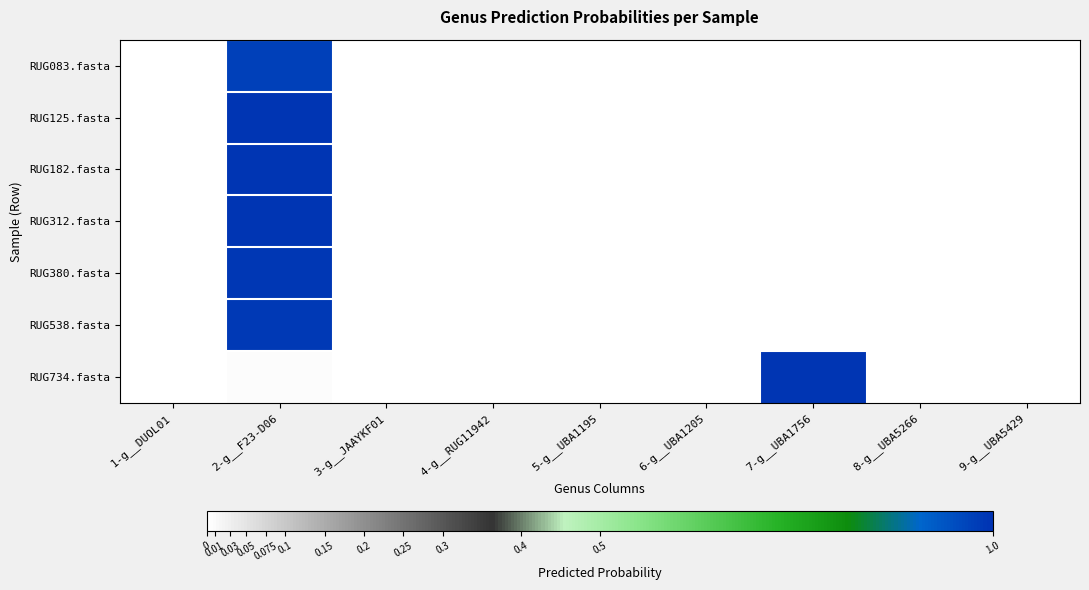

Reading left to right, what are all the values shown in this chart?

RUG083.fasta: 1-g__DUOL01=0.0	2-g__F23-D06=1.0	3-g__JAAYKF01=0.0	4-g__RUG11942=0.0	5-g__UBA1195=0.0	6-g__UBA1205=0.0	7-g__UBA1756=0.0	8-g__UBA5266=0.0	9-g__UBA5429=0.0
RUG125.fasta: 1-g__DUOL01=0.0	2-g__F23-D06=1.0	3-g__JAAYKF01=0.0	4-g__RUG11942=0.0	5-g__UBA1195=0.0	6-g__UBA1205=0.0	7-g__UBA1756=0.0	8-g__UBA5266=0.0	9-g__UBA5429=0.0
RUG182.fasta: 1-g__DUOL01=0.0	2-g__F23-D06=1.0	3-g__JAAYKF01=0.0	4-g__RUG11942=0.0	5-g__UBA1195=0.0	6-g__UBA1205=0.0	7-g__UBA1756=0.0	8-g__UBA5266=0.0	9-g__UBA5429=0.0
RUG312.fasta: 1-g__DUOL01=0.0	2-g__F23-D06=1.0	3-g__JAAYKF01=0.0	4-g__RUG11942=0.0	5-g__UBA1195=0.0	6-g__UBA1205=0.0	7-g__UBA1756=0.0	8-g__UBA5266=0.0	9-g__UBA5429=0.0
RUG380.fasta: 1-g__DUOL01=0.0	2-g__F23-D06=1.0	3-g__JAAYKF01=0.0	4-g__RUG11942=0.0	5-g__UBA1195=0.0	6-g__UBA1205=0.0	7-g__UBA1756=0.0	8-g__UBA5266=0.0	9-g__UBA5429=0.0
RUG538.fasta: 1-g__DUOL01=0.0	2-g__F23-D06=1.0	3-g__JAAYKF01=0.0	4-g__RUG11942=0.0	5-g__UBA1195=0.0	6-g__UBA1205=0.0	7-g__UBA1756=0.0	8-g__UBA5266=0.0	9-g__UBA5429=0.0
RUG734.fasta: 1-g__DUOL01=0.0	2-g__F23-D06=0.0	3-g__JAAYKF01=0.0	4-g__RUG11942=0.0	5-g__UBA1195=0.0	6-g__UBA1205=0.0	7-g__UBA1756=1.0	8-g__UBA5266=0.0	9-g__UBA5429=0.0